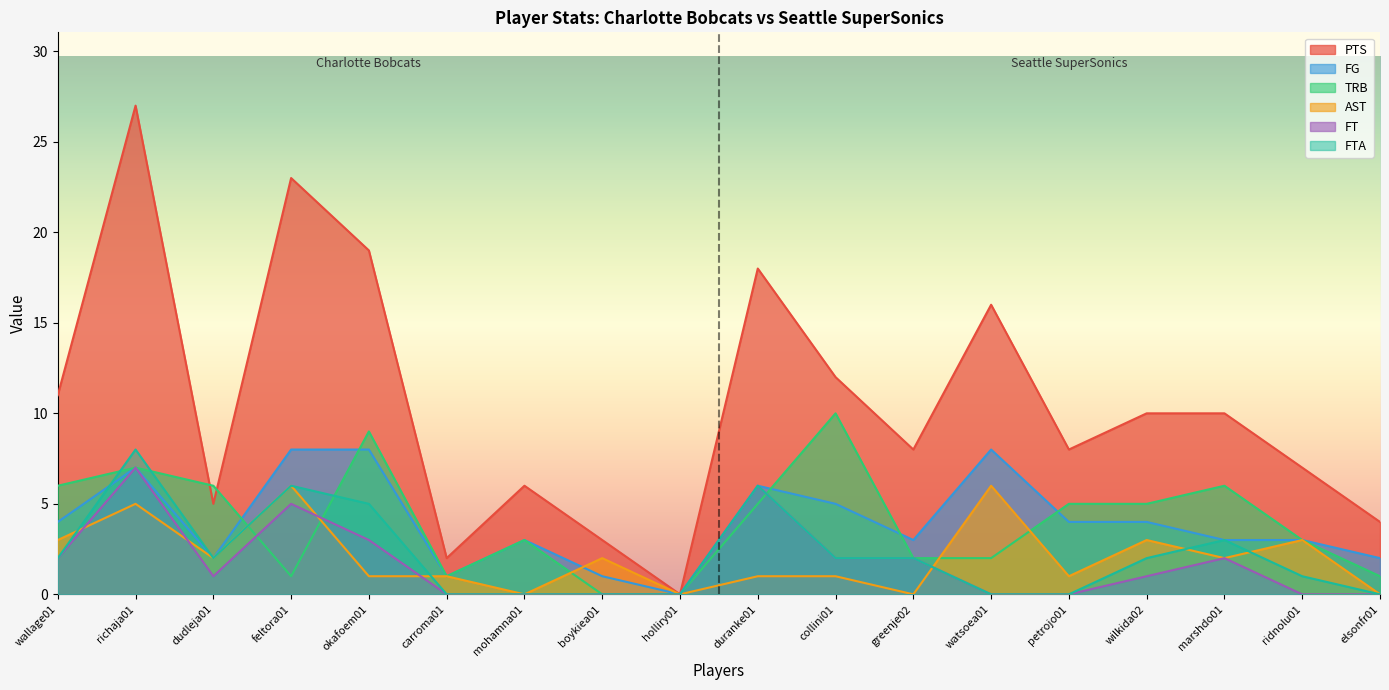

What is the label of the 3rd point from the right?

marshdo01